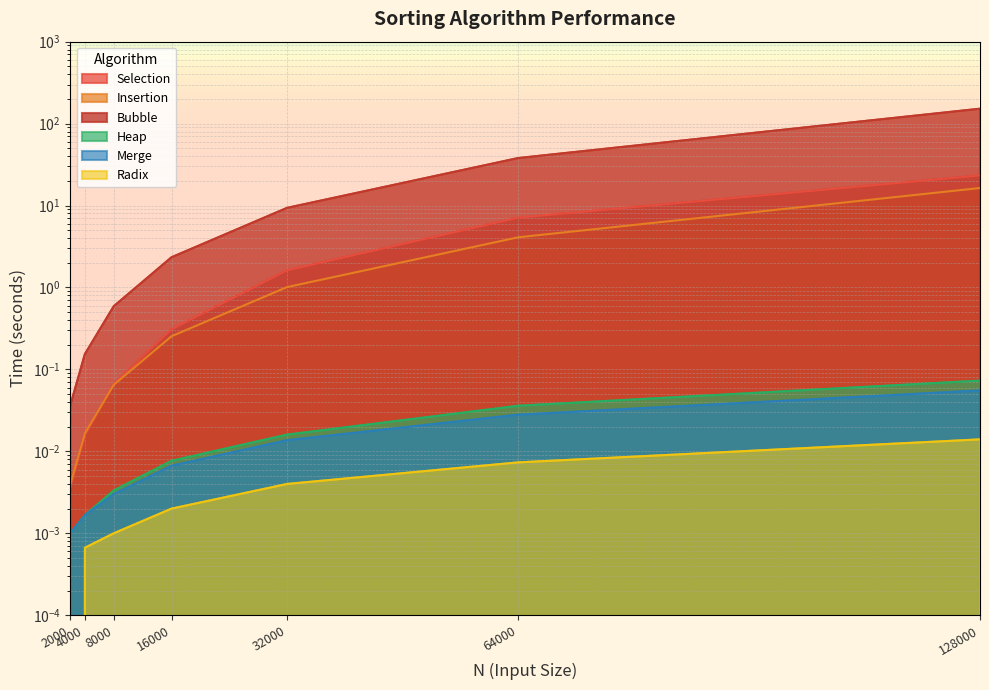

What is the value of the Insertion point at the 5th from the left?

1.0